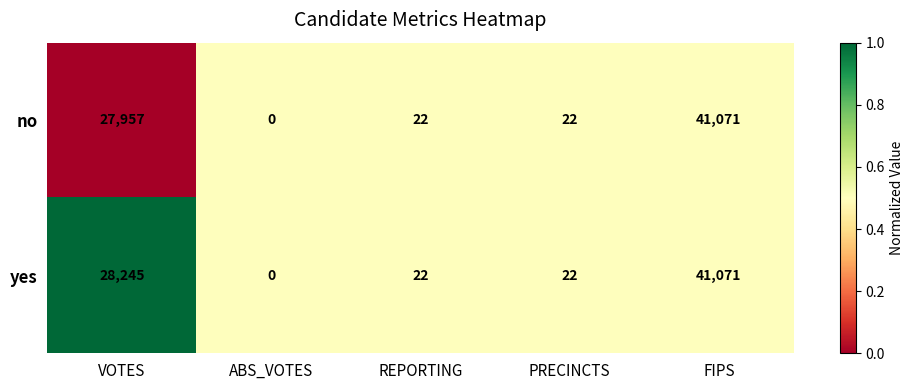

What is the total value across all series at VOTES?

56202